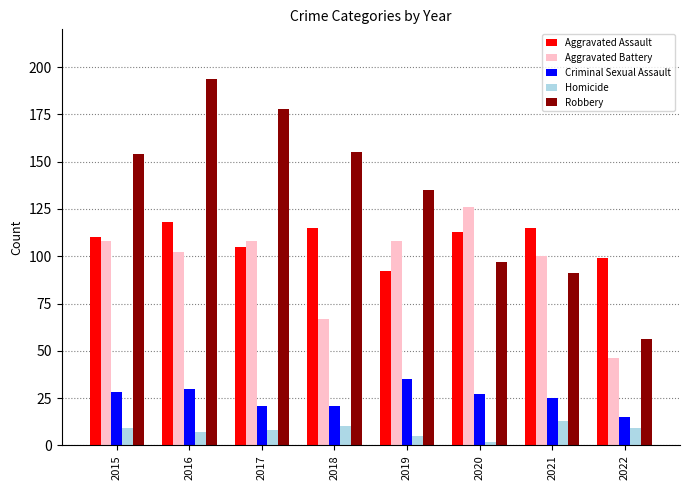

Which series has the widest spread of values?

Robbery